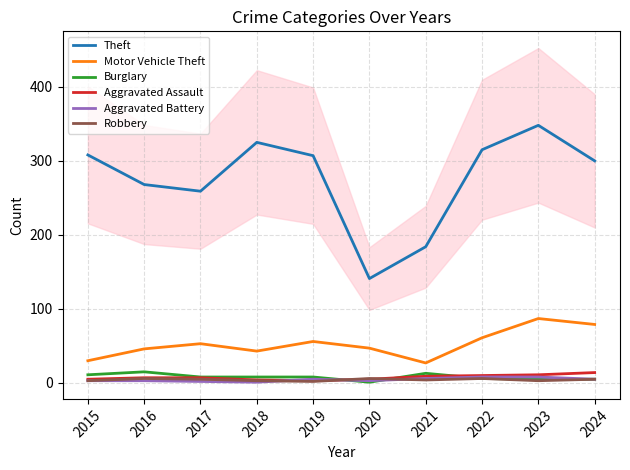

What are all the series names shown in the legend?

Theft, Motor Vehicle Theft, Burglary, Aggravated Assault, Aggravated Battery, Robbery